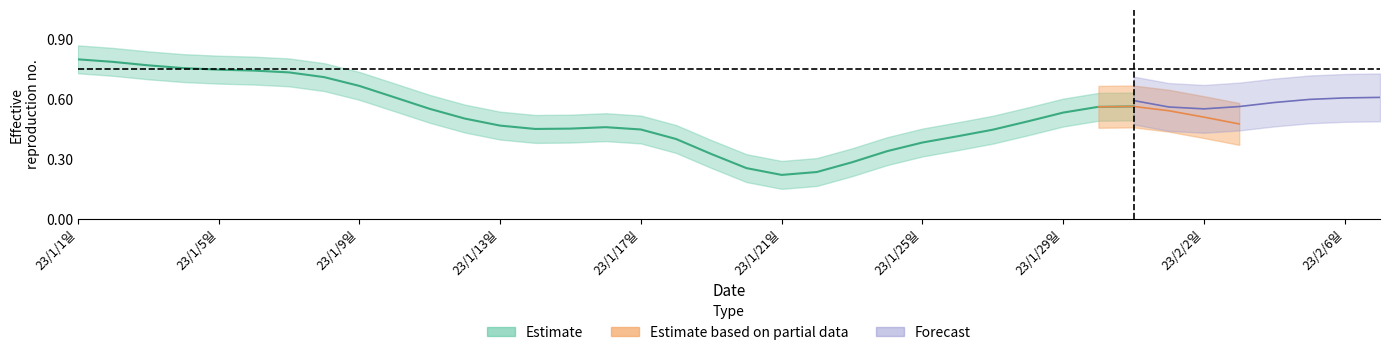

What position from the right is 23/1/6일?

33